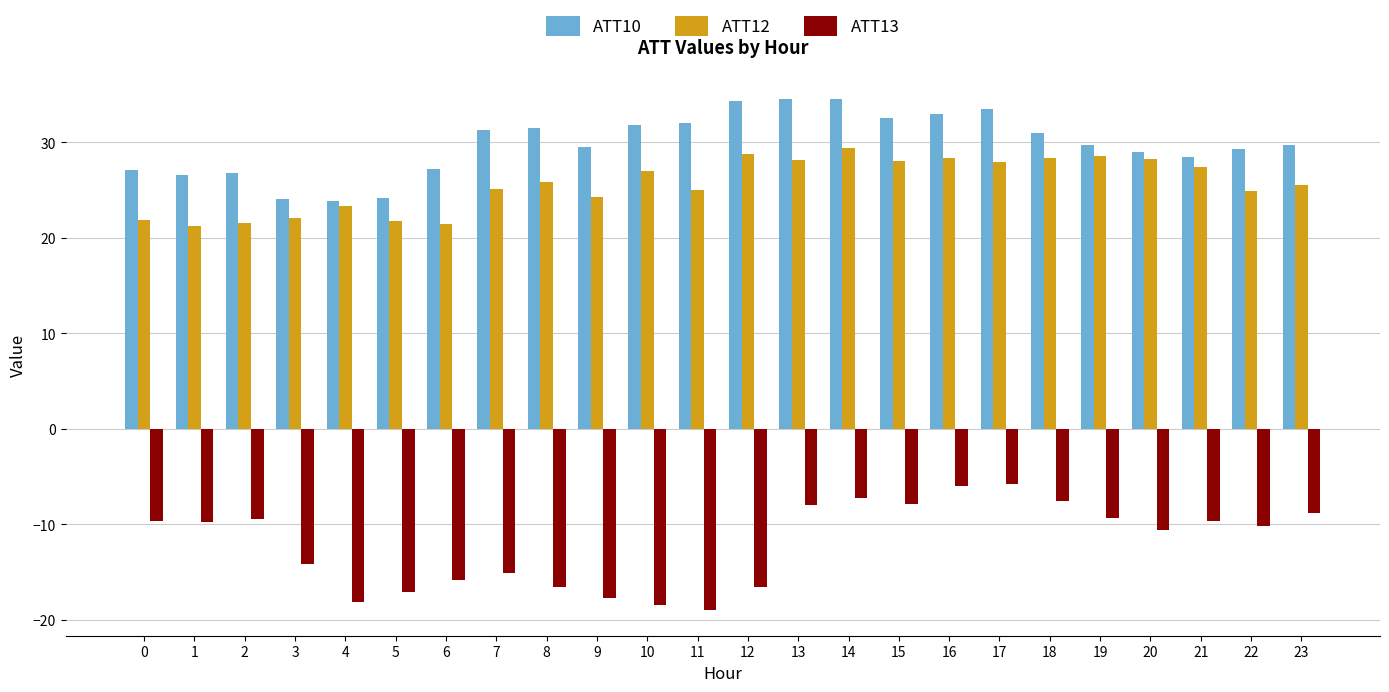

How many distinct data groups are displayed?

3